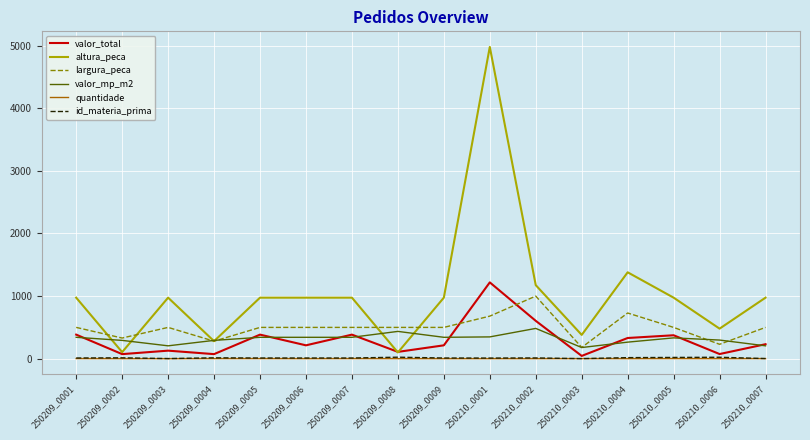

At which category does largura_peca reach its first local peak?

250209_0003